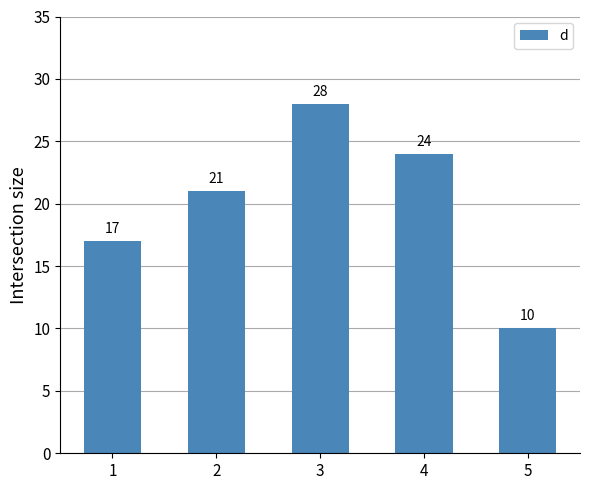

What is the change in value from 3 to 4?

-4